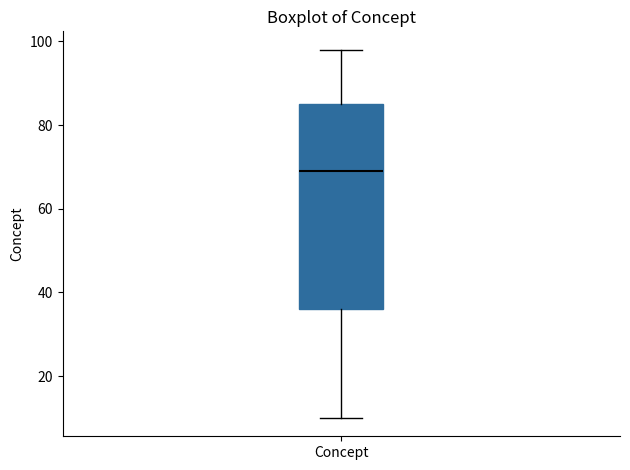

Read this box plot against the y-axis: the position of the median line, the range covered by the box, and the ends of both whiskers. The values are not printed on the chart, so give them approximately, as read against the axis.

median 70, box 36 to 86, whiskers 10 to 98